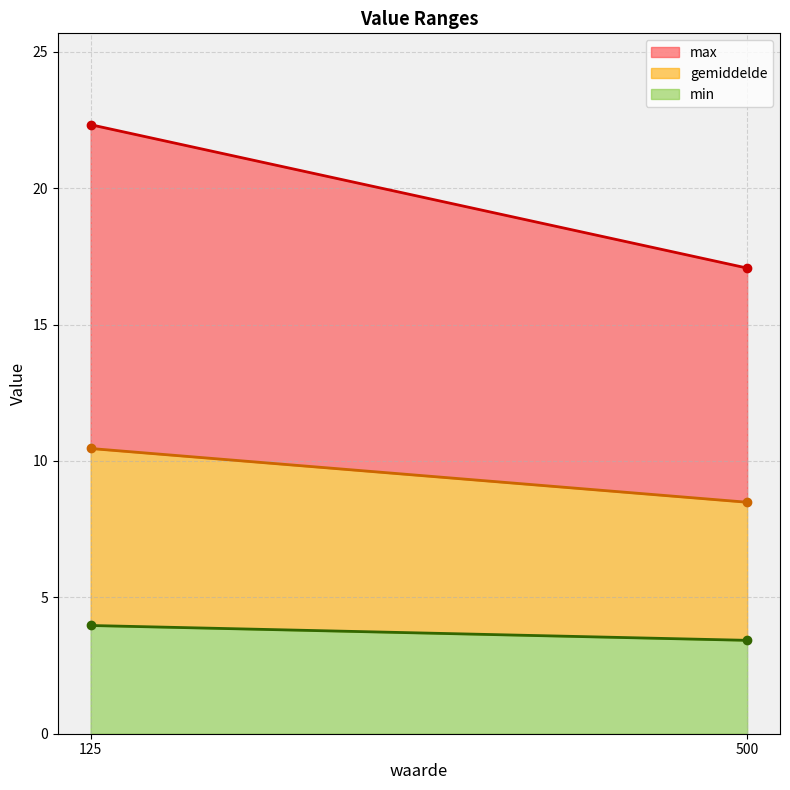

Reading left to right, extract all data points from this chart.

gemiddelde: 125=10.5	500=8.5
max: 125=22.3	500=17.1
min: 125=4.0	500=3.4